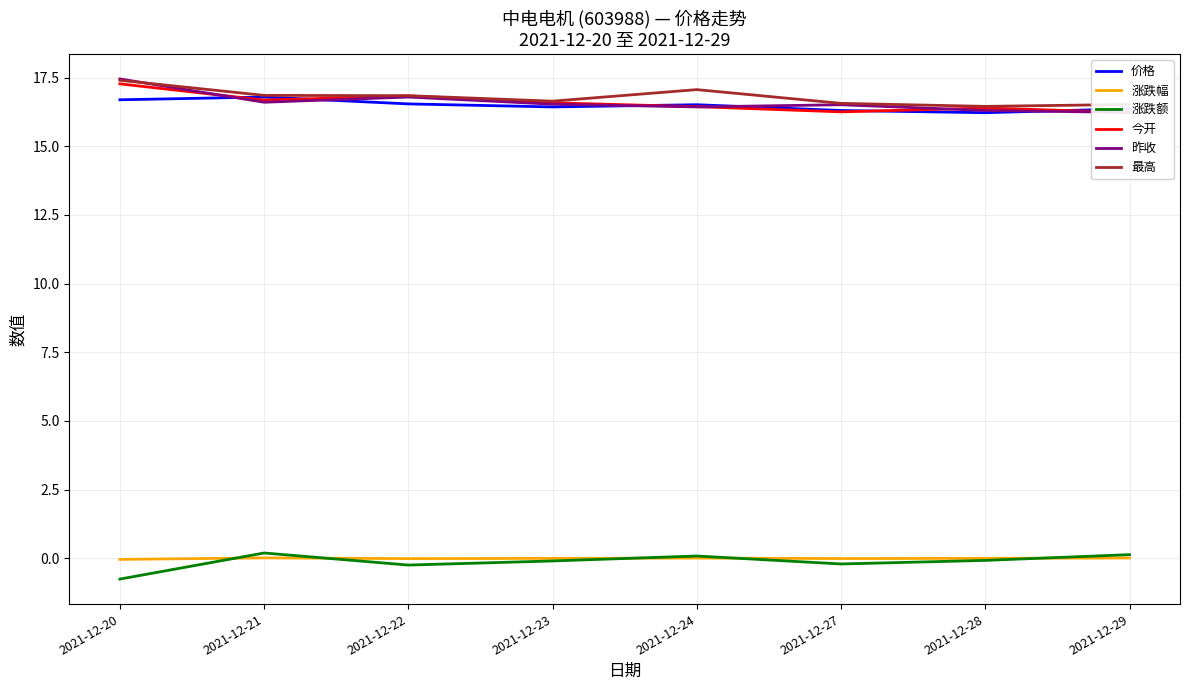

At how many categories does at least one series exceed 11?

8